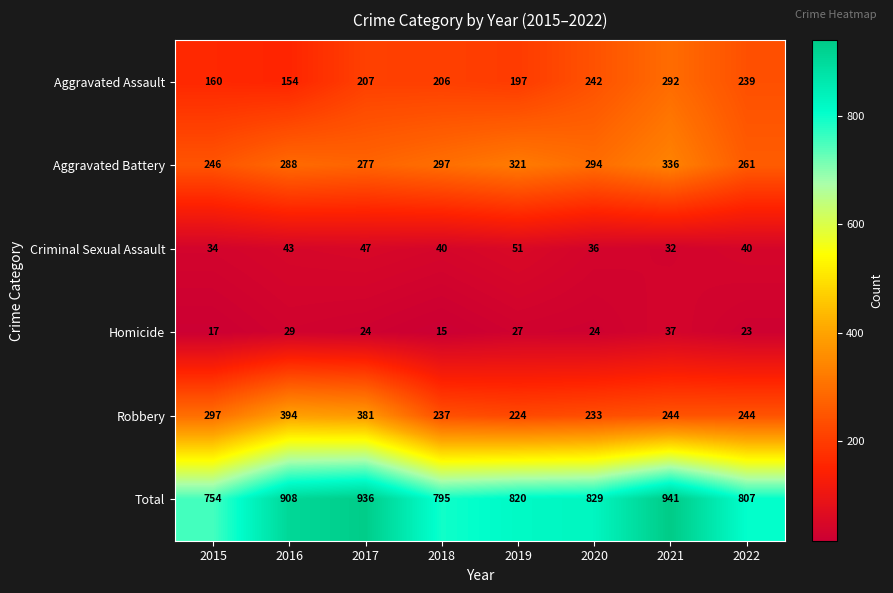

What is the maximum value shown in the chart?

941